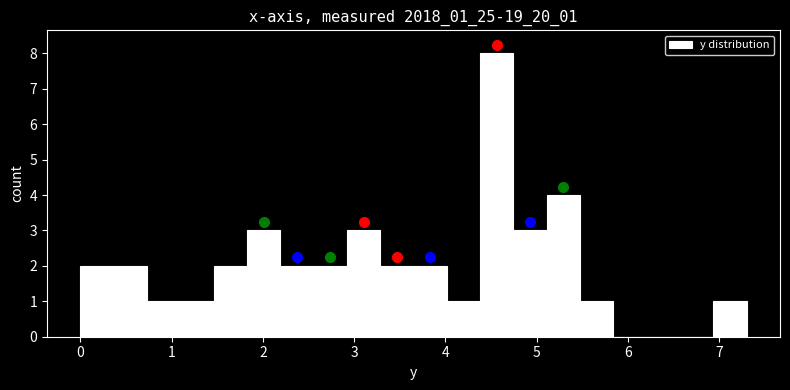

Read against the x-axis, roughly where is the centre of the tallest bar?

4.6